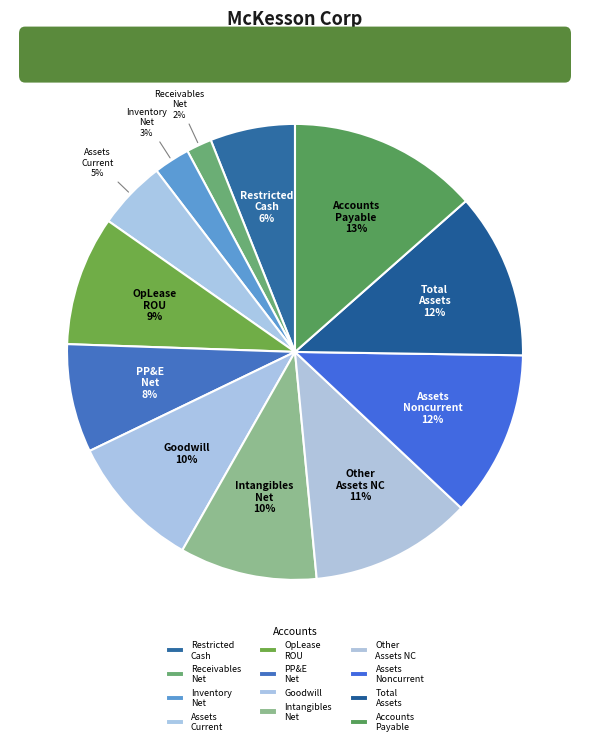

What is the largest slice in the pie chart?

Accounts Payable